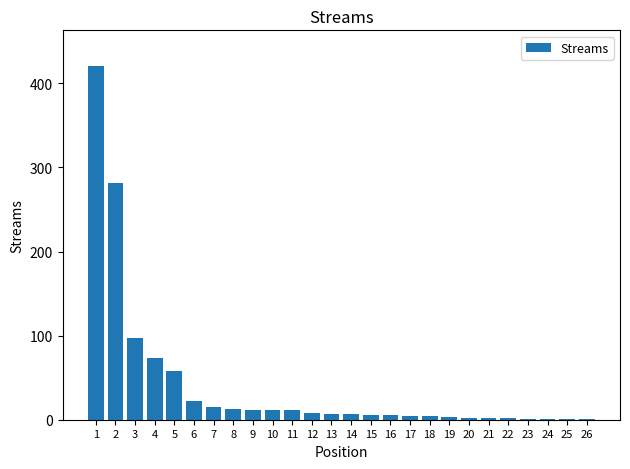

Are the bars horizontal?

No